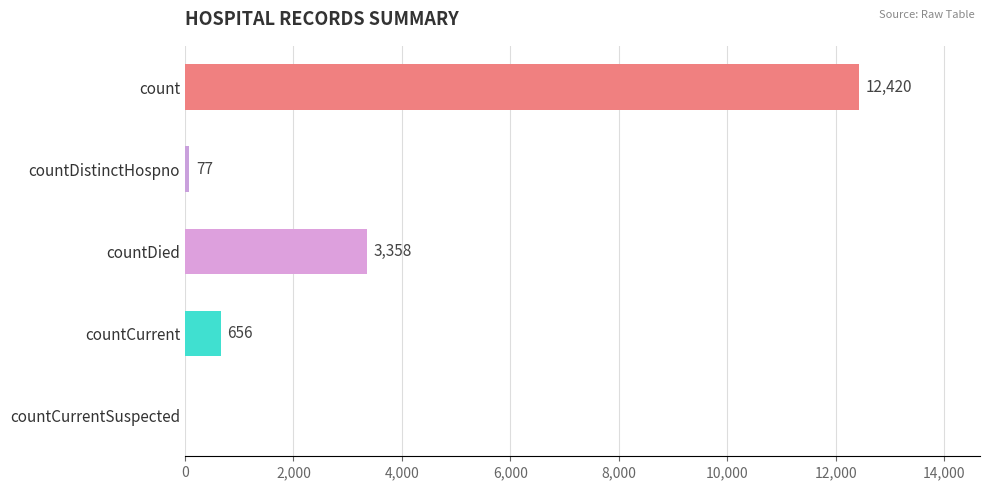

The chart shows a value of 77 at countDistinctHospno. True or false?

True